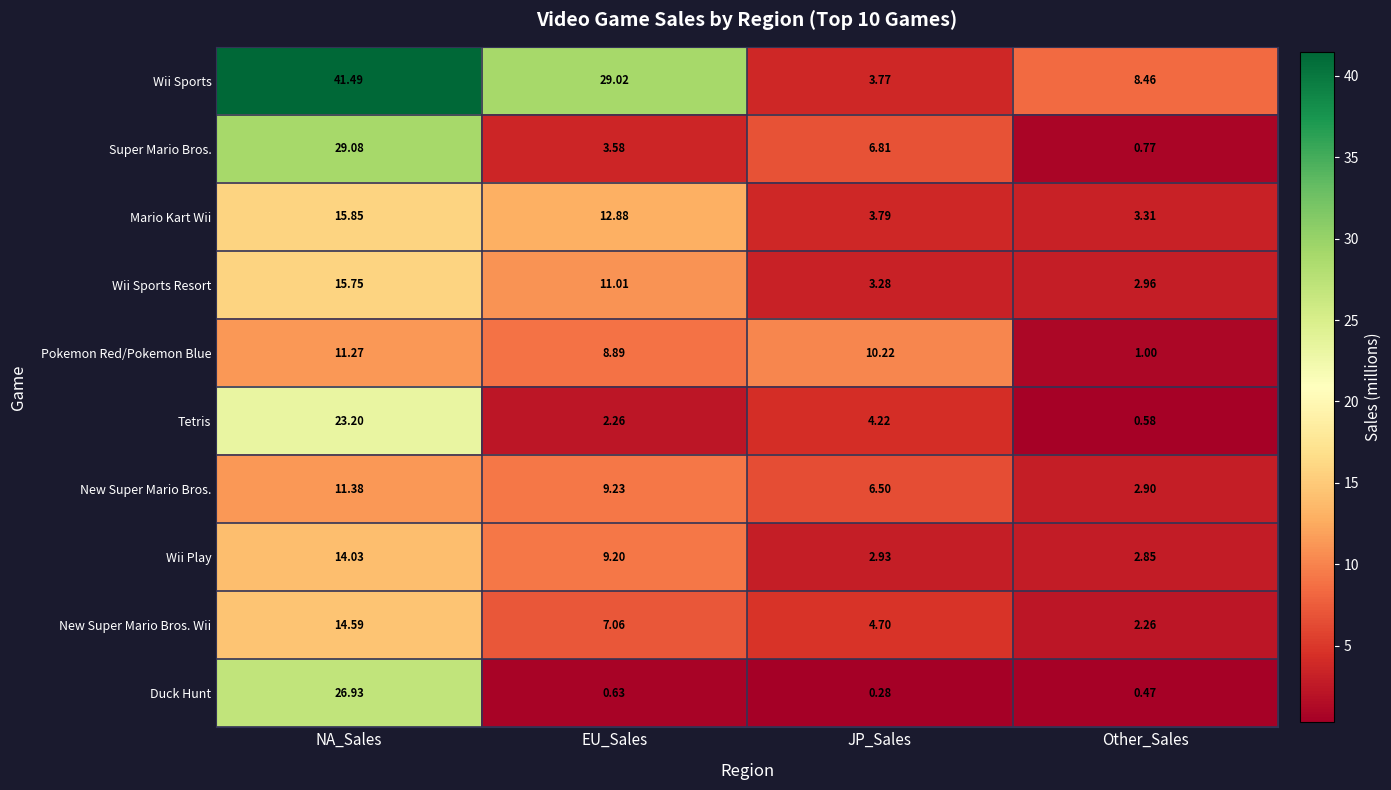

At which category is the sum across all series the highest?

NA_Sales